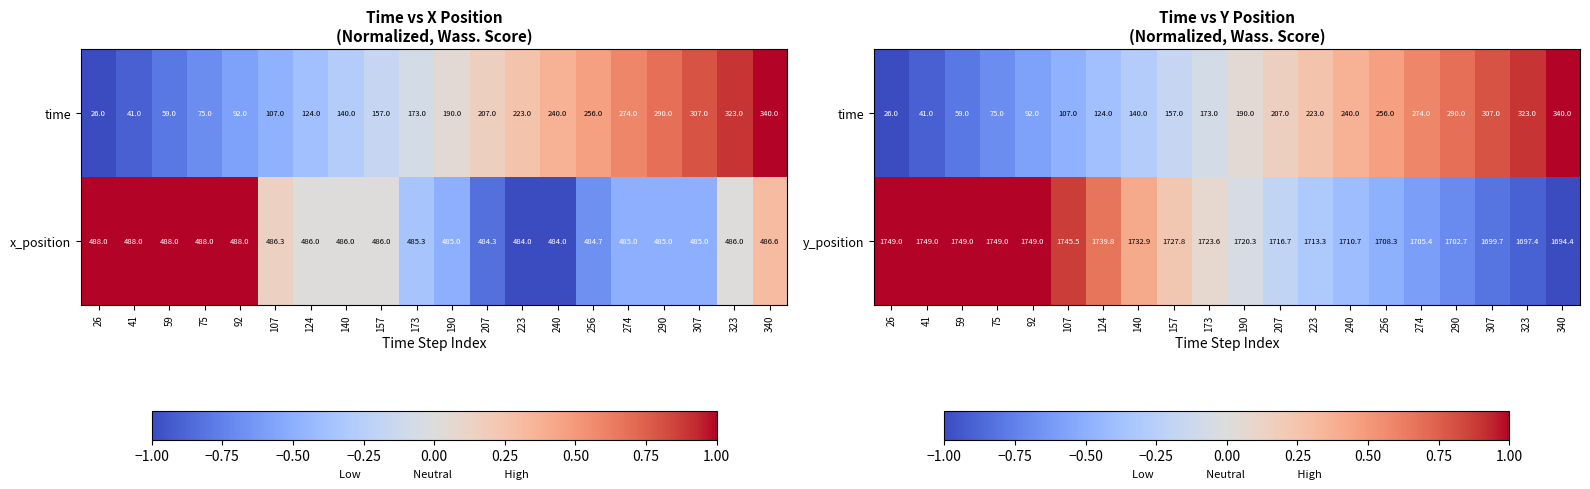

The y_position series shows 1727.8 at 157. True or false?

True